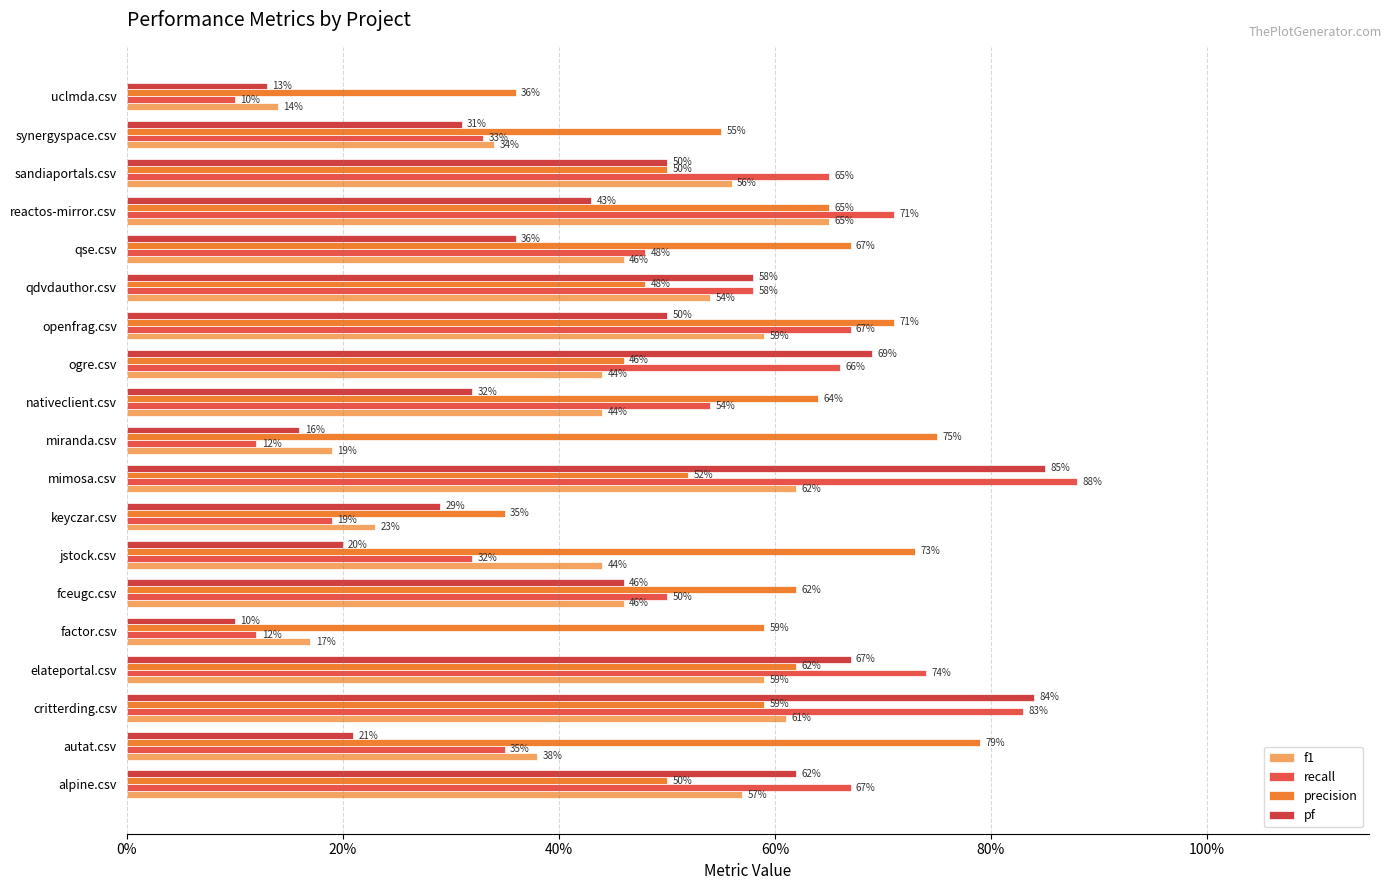

Count the f1 values in the range 0 to 1.

19